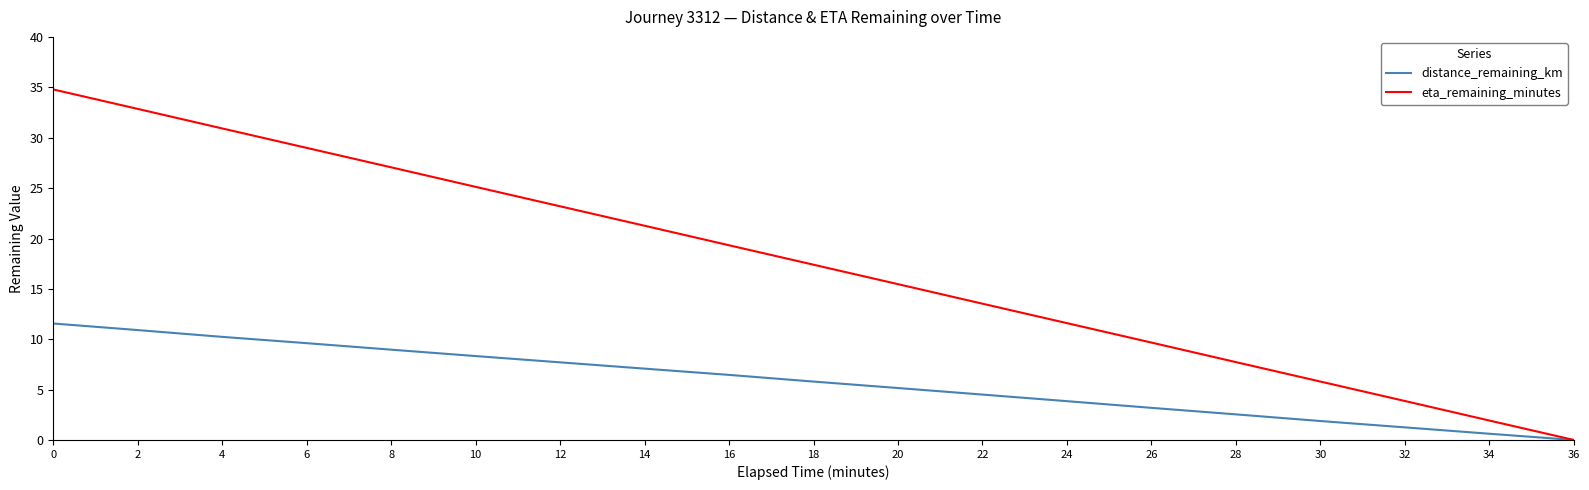

List the series in order of their peak value, highest first.

eta_remaining_minutes, distance_remaining_km